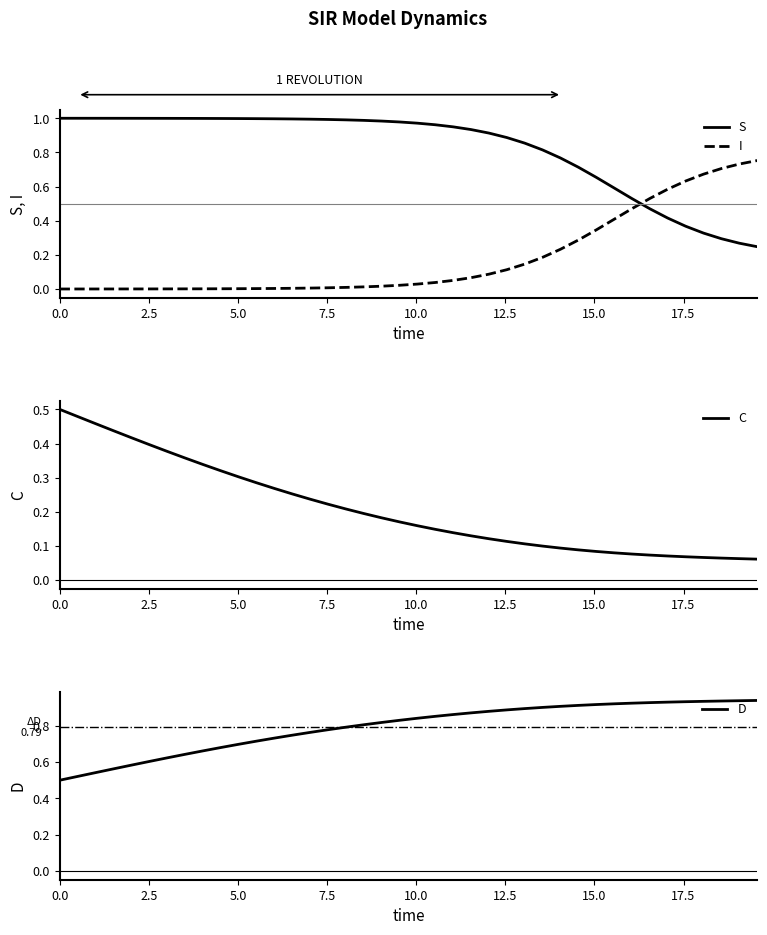

Which series ends up on top after the final intersection of I and S?

I